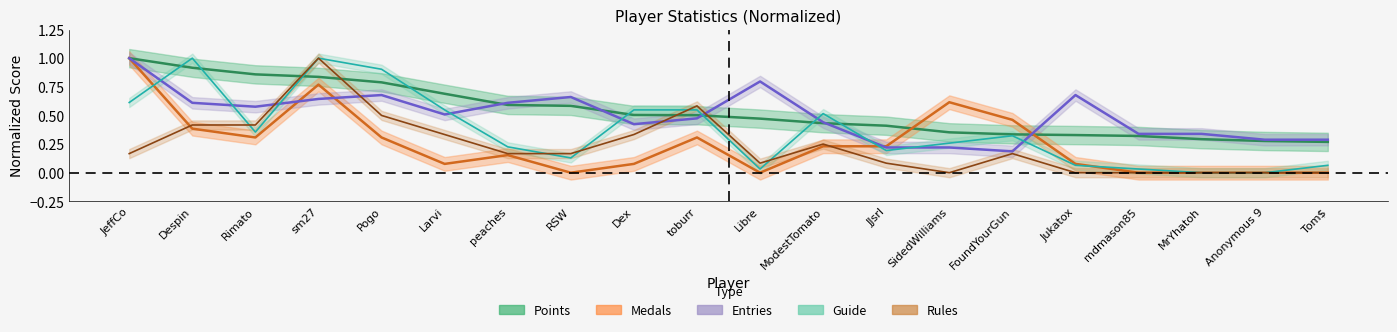

Reading left to right, extract all data points from this chart.

points: 1.0	0.9	0.9	0.8	0.8	0.7	0.6	0.6	0.5	0.5	0.5	0.4	0.4	0.4	0.3	0.3	0.3	0.3	0.3	0.3
medals: 1.0	0.4	0.3	0.8	0.3	0.1	0.2	0.0	0.1	0.3	0.0	0.2	0.2	0.6	0.5	0.1	0.0	0.0	0.0	0.0
rules: 0.2	0.4	0.4	1.0	0.5	0.3	0.2	0.2	0.3	0.6	0.1	0.2	0.1	0.0	0.2	0.0	0.0	0.0	0.0	0.0
guide: 0.6	1.0	0.4	1.0	0.9	0.5	0.2	0.1	0.5	0.5	0.0	0.5	0.2	0.3	0.3	0.1	0.0	0.0	0.0	0.1
entries: 1.0	0.6	0.6	0.6	0.7	0.5	0.6	0.7	0.4	0.5	0.8	0.4	0.2	0.2	0.2	0.7	0.3	0.3	0.3	0.3